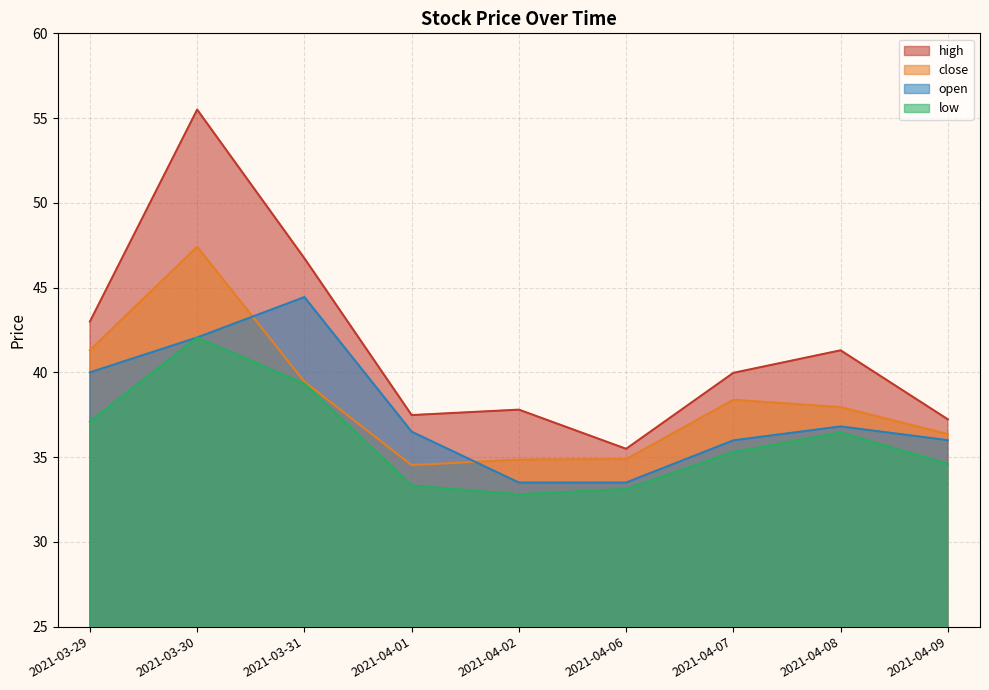

Rank the categories by low value from highest to lowest.

2021-03-30, 2021-03-31, 2021-03-29, 2021-04-08, 2021-04-07, 2021-04-09, 2021-04-01, 2021-04-06, 2021-04-02